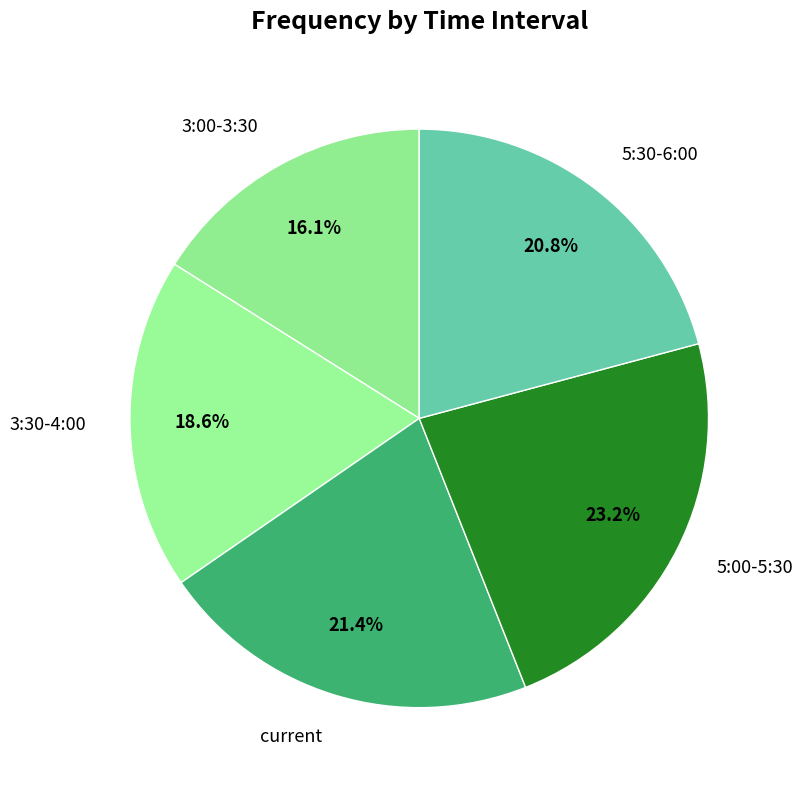

Approximately how many times larger is the value at 5:30-6:00 compared to 3:30-4:00?

1.1